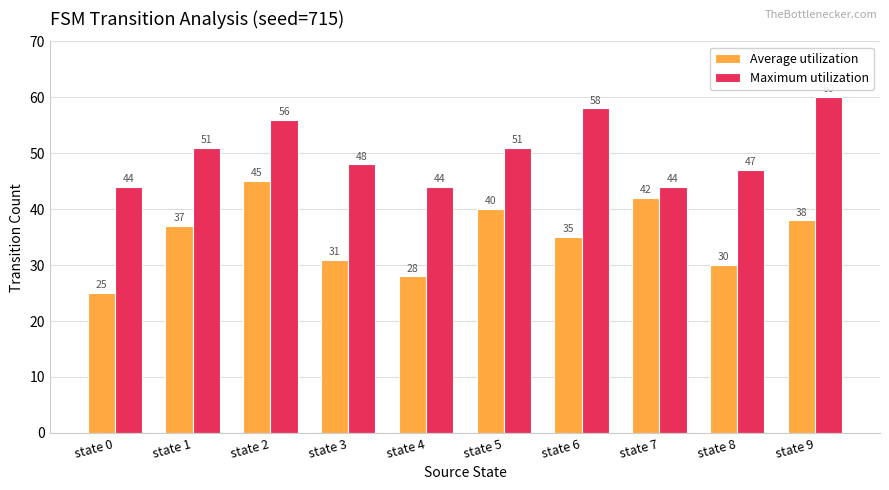

At which category is the sum across all series the highest?

state 2